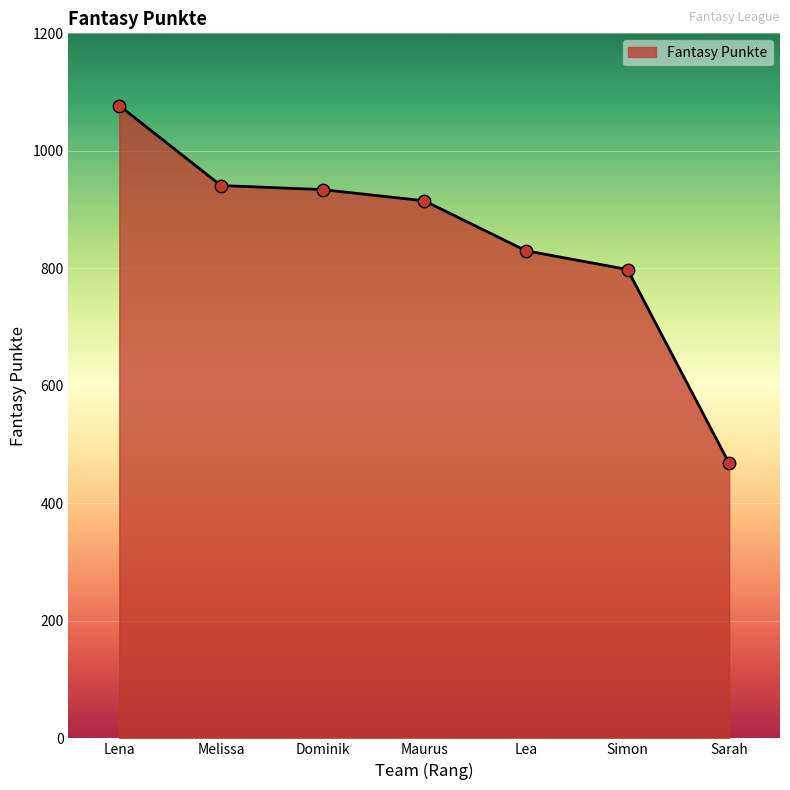

Which has a higher value, Maurus or Dominik?

Dominik